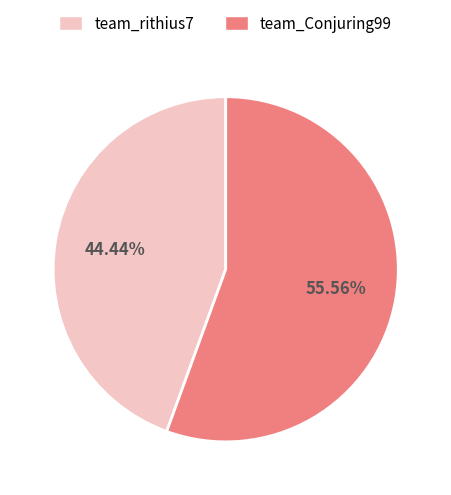

What is the smallest slice in the pie chart?

team_rithius7